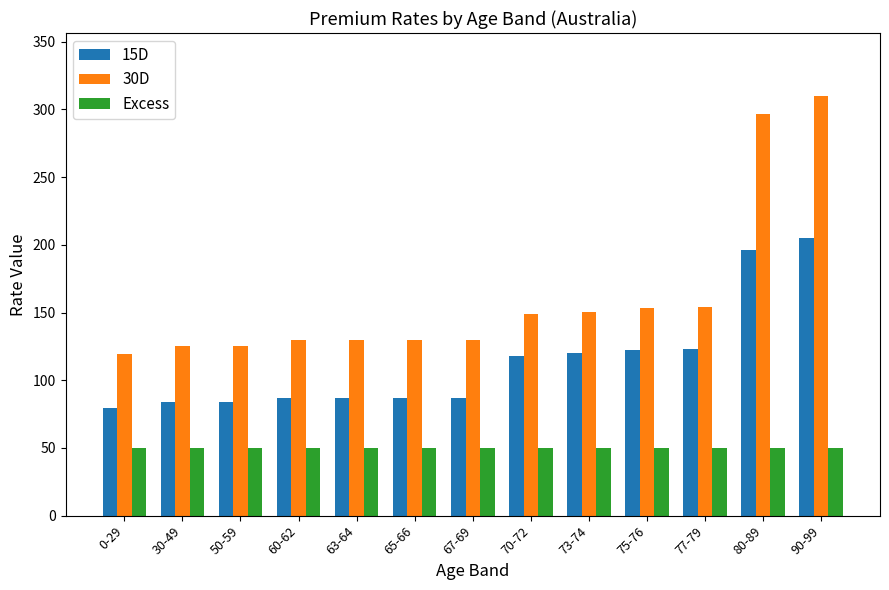

At which label does 30D first exceed 129?

60-62